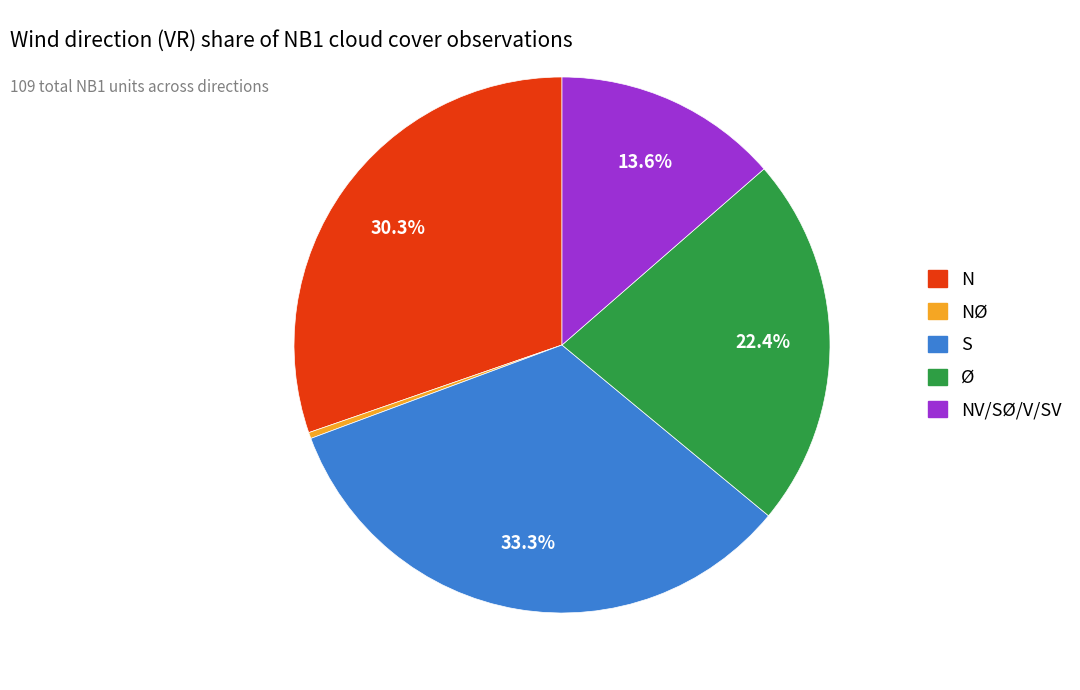

Count the number of slices in the pie.

5